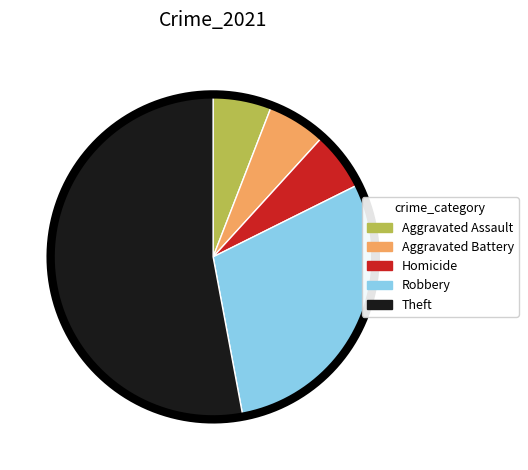

Is the sum of Robbery and Homicide greater than half?

No